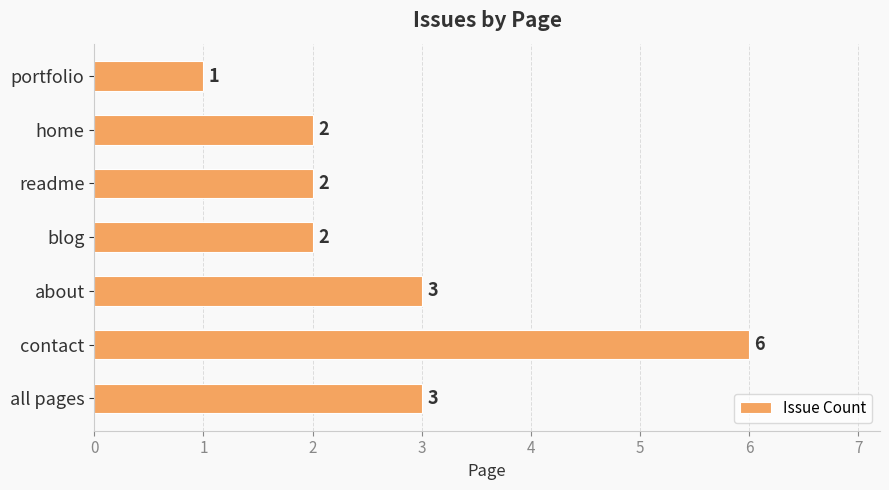

The chart shows a value of 2 at blog. True or false?

True